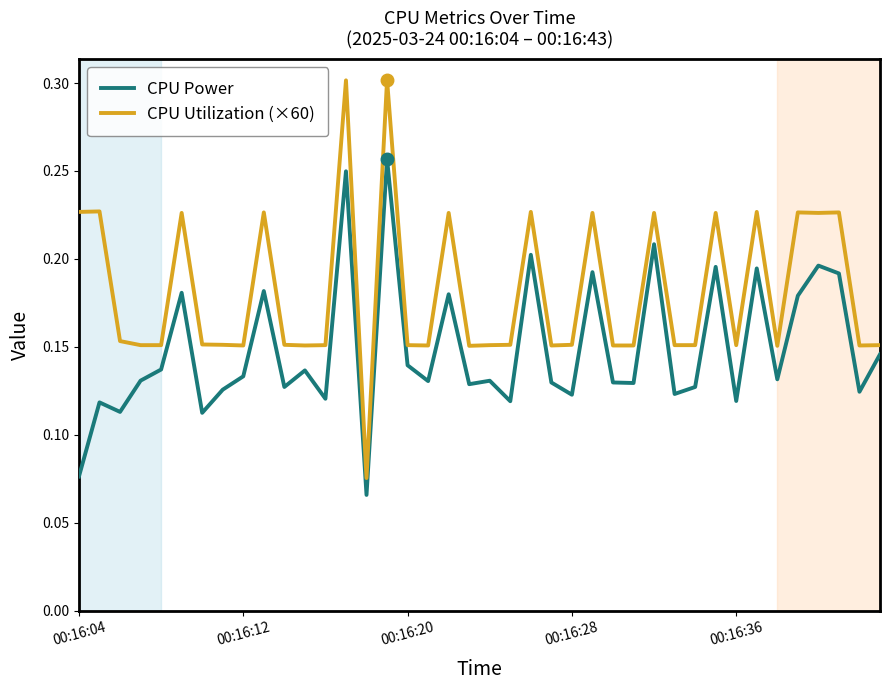

What are all the series names shown in the legend?

CPU Power, CPU Utilization (×60)